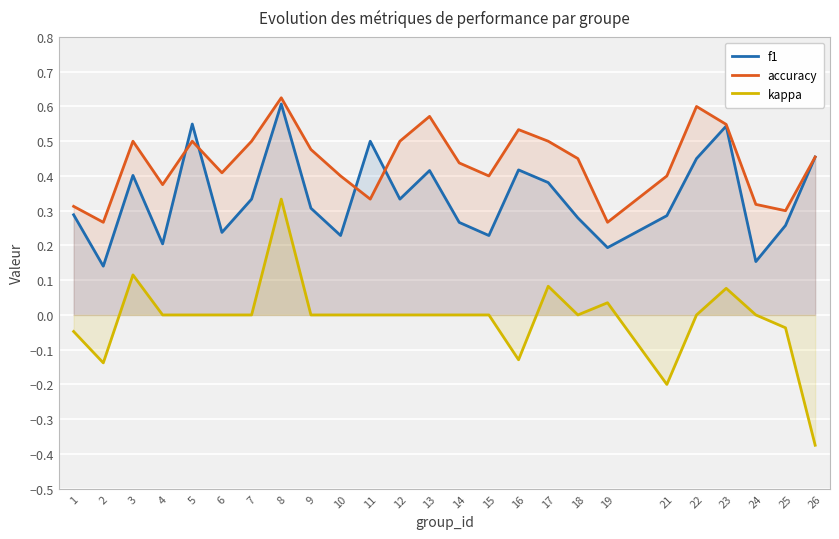

What is the highest value of the kappa series?

0.3